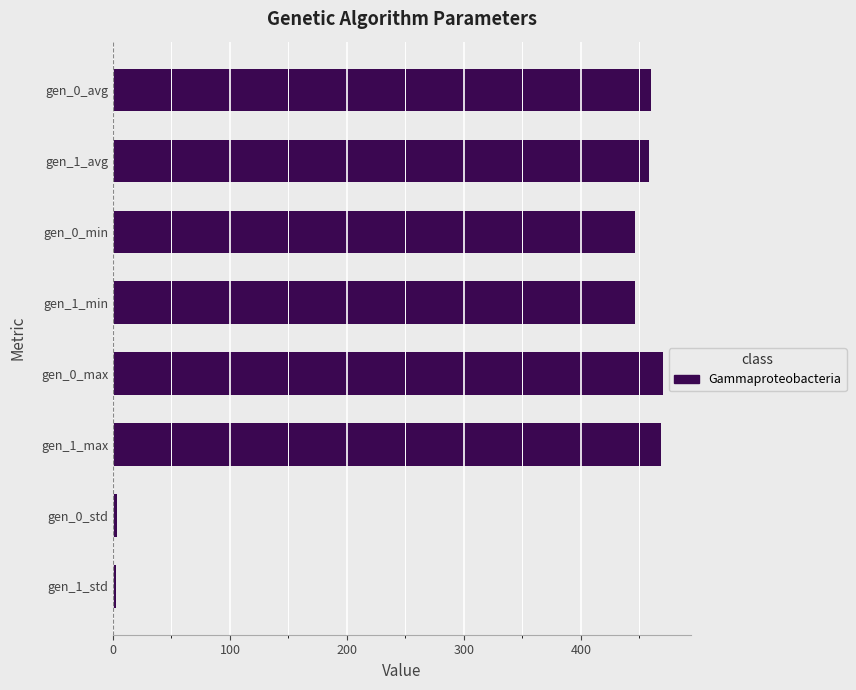

What is the greatest value displayed?

470.6